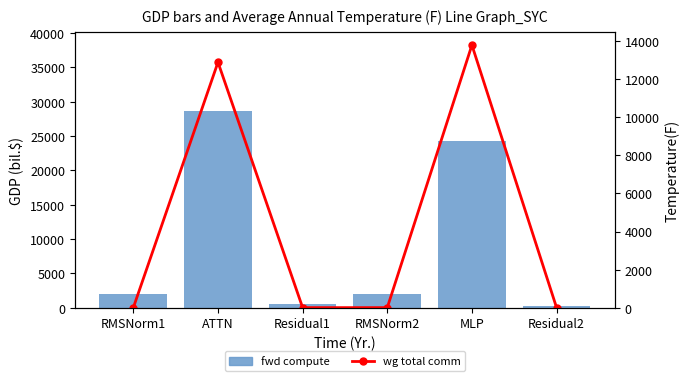

Which series changed the most between RMSNorm1 and MLP?

fwd compute